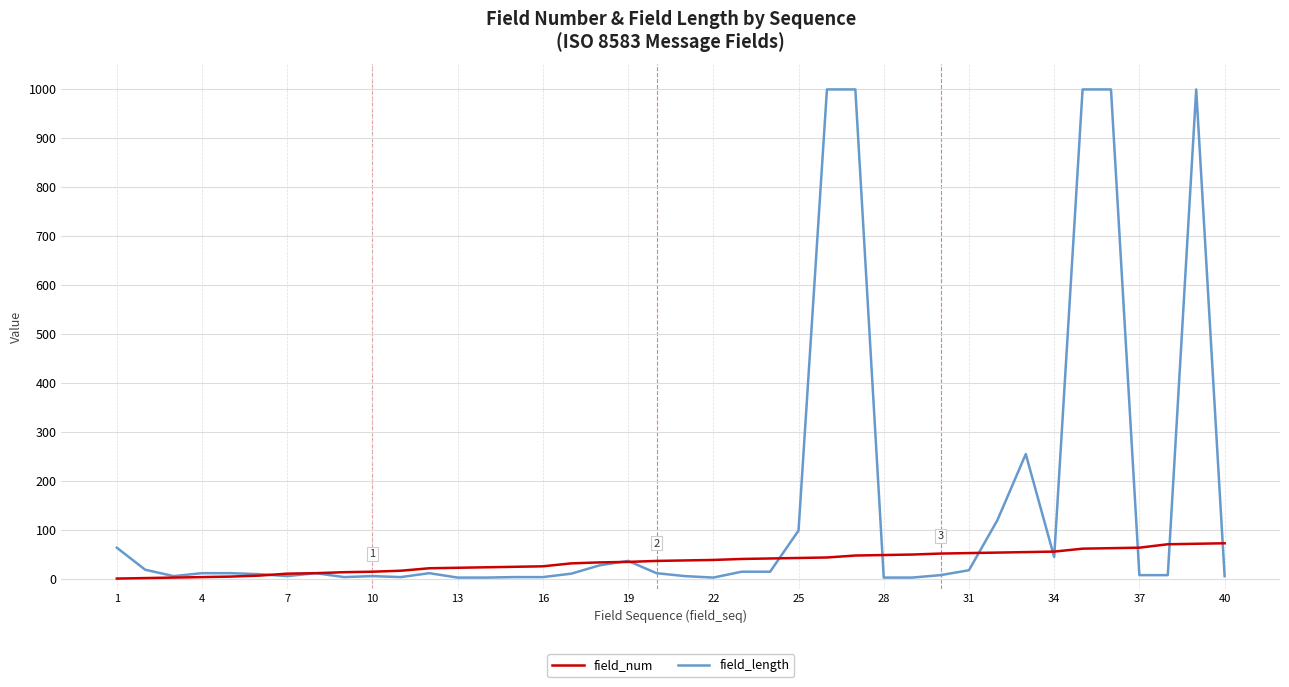

What is the difference between the maximum and second lowest values in the field_length series?

996